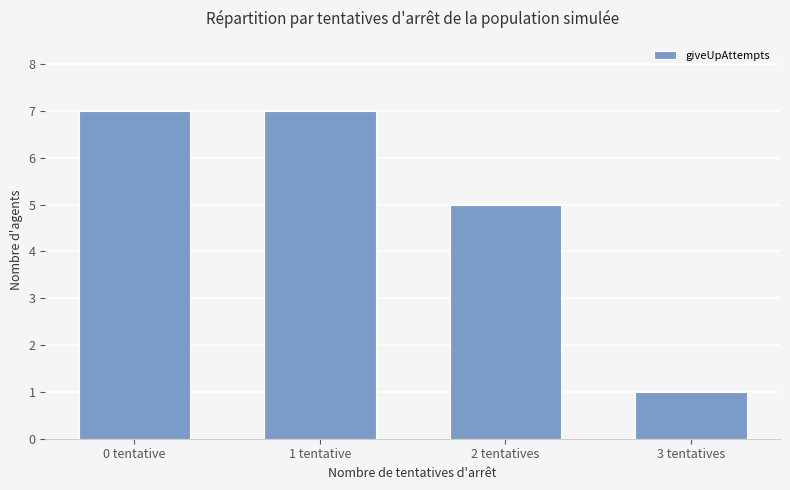

What value does the data have at 2 tentatives?

5